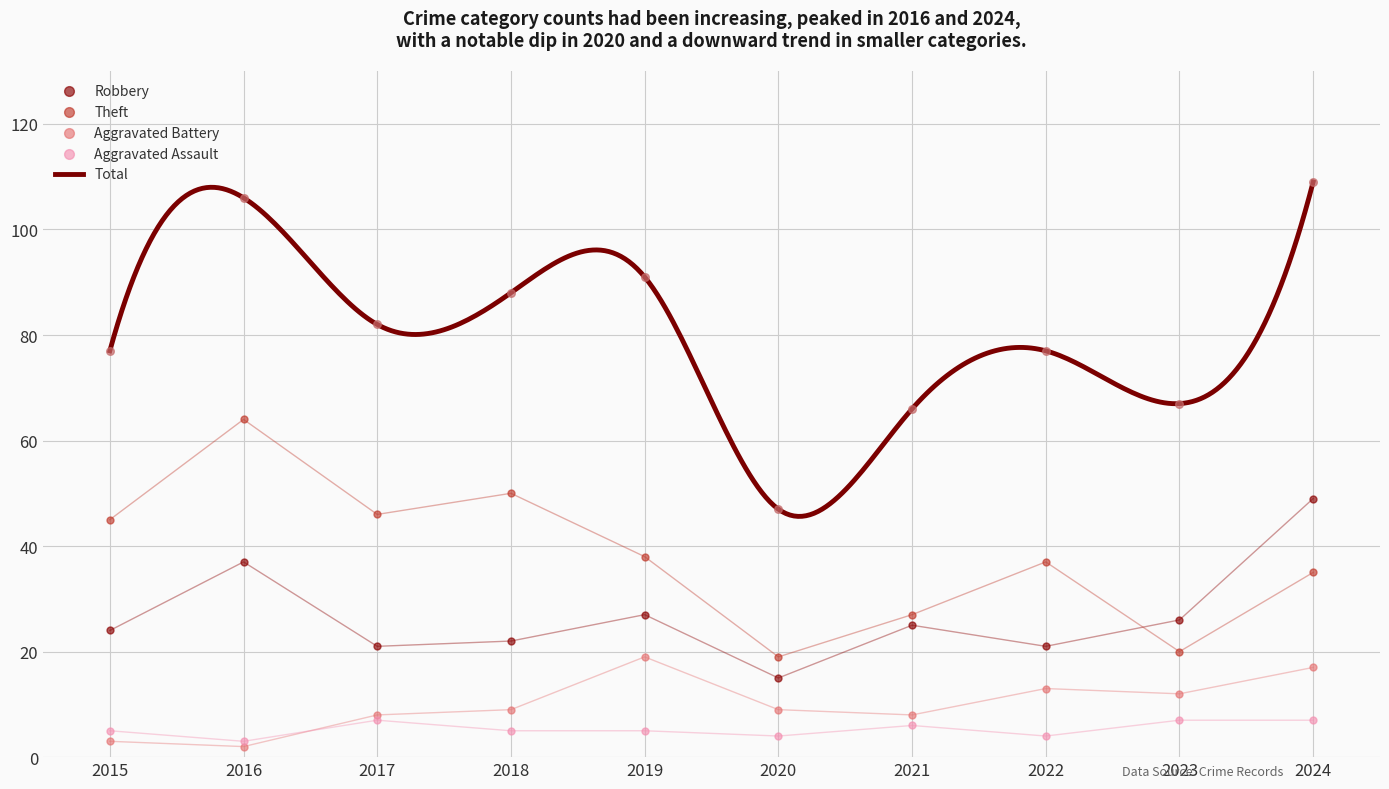

Which series reaches the minimum Y coordinate?

Aggravated Battery